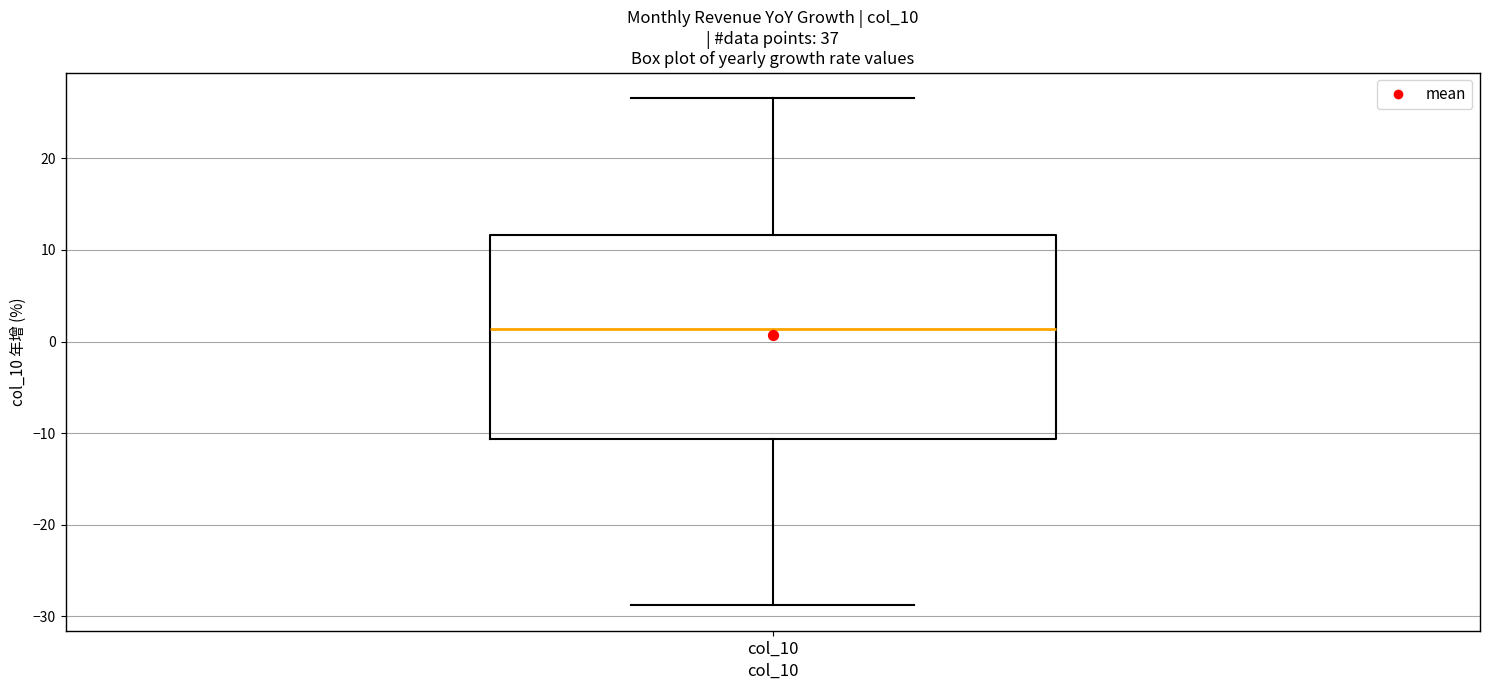

Where does the median line of the box for col_10 sit on the y-axis? The values are not printed on the chart, so give them approximately, as read against the axis.

1